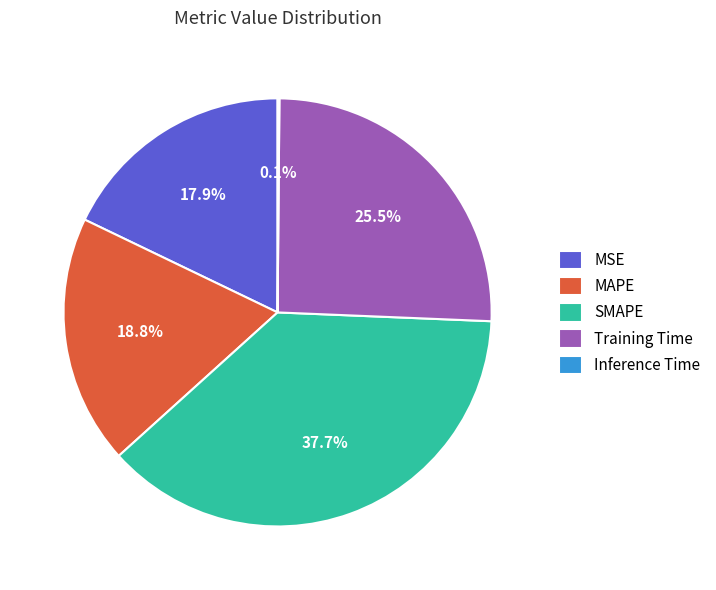

Which slice is the largest?

SMAPE